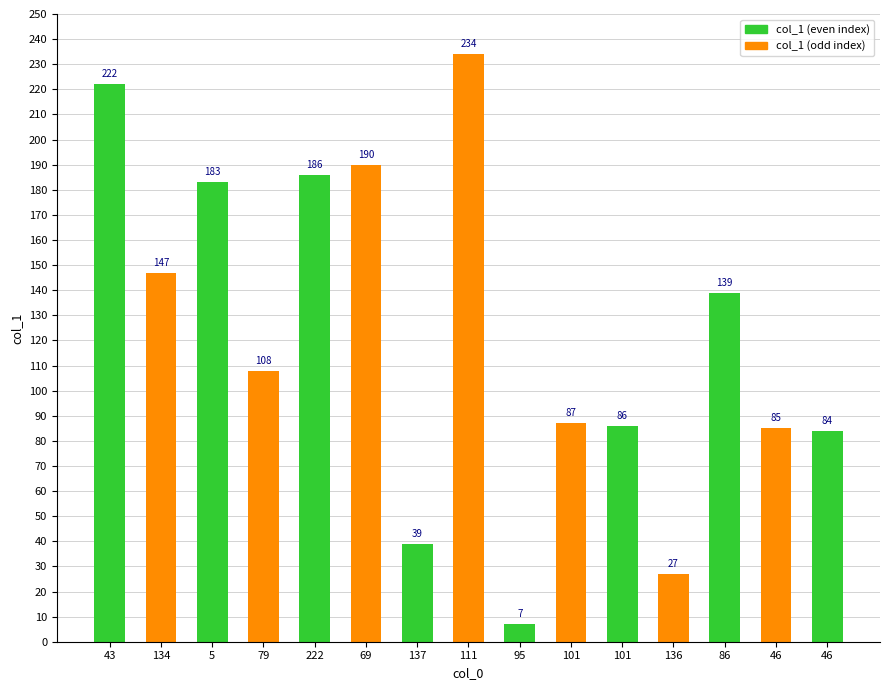

The value at 5 is 183. True or false?

True